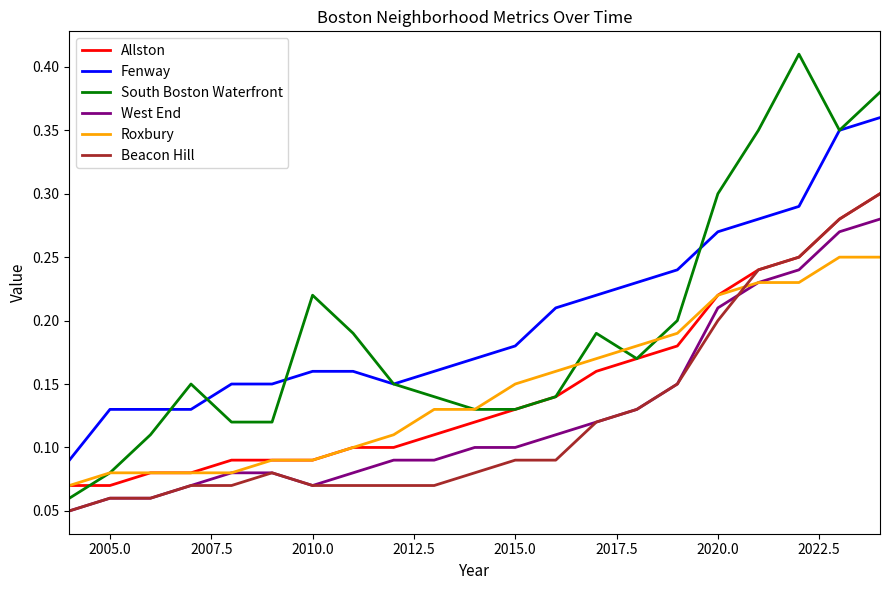

Which series has the largest range (max minus min)?

South Boston Waterfront